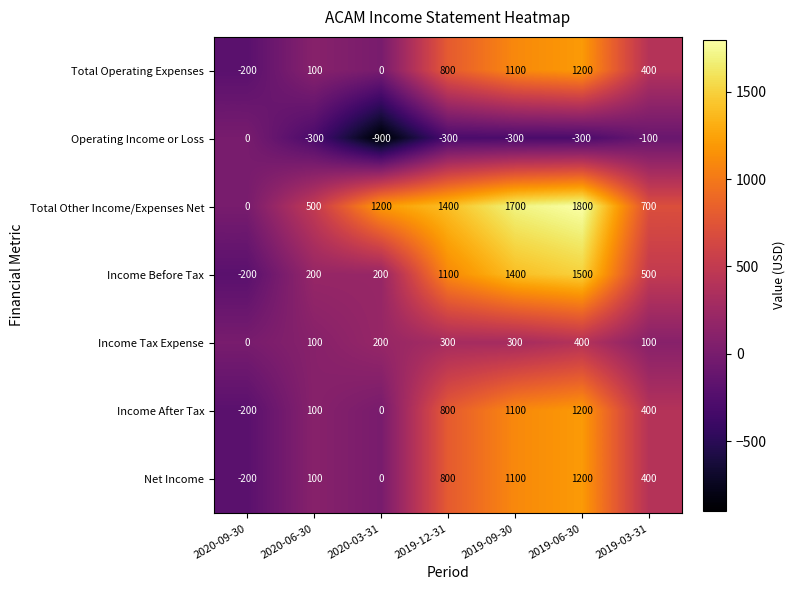

Which category has the lowest value across all series?

2020-03-31